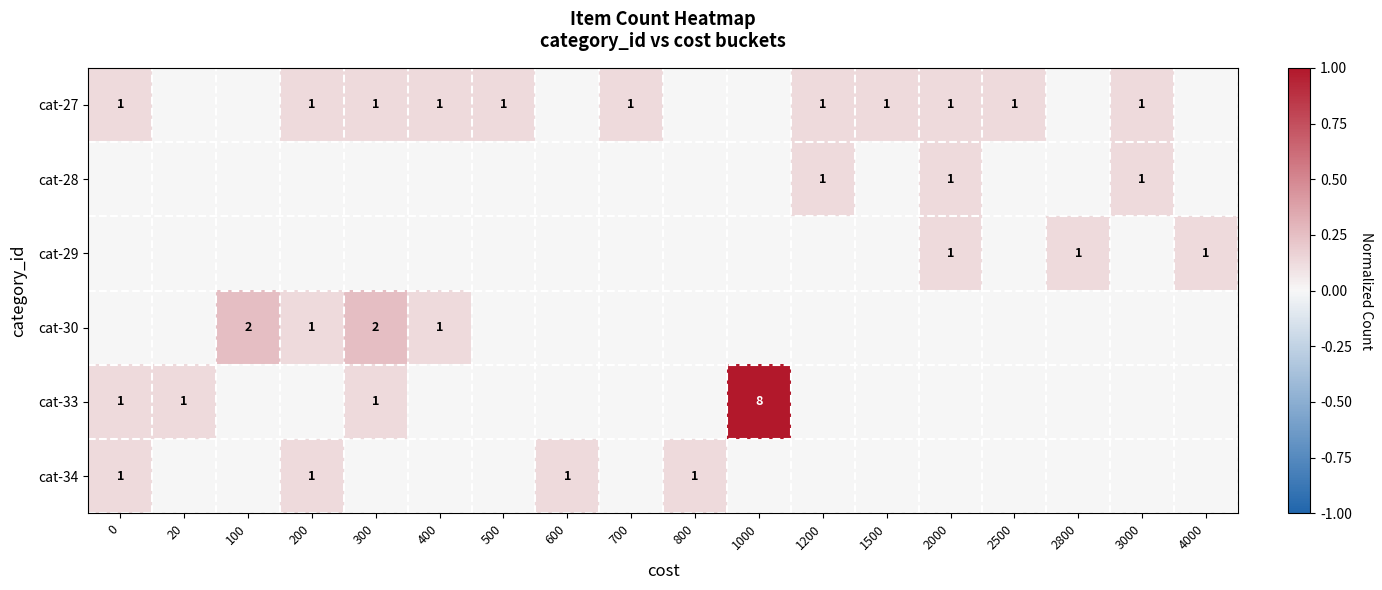

The cat-29 series shows 1 at 2800. True or false?

True